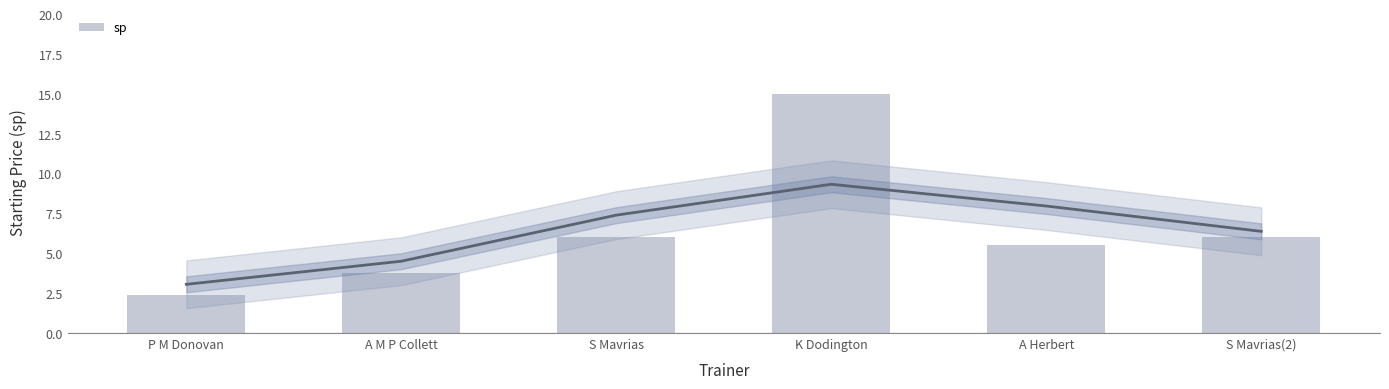

Which category has the lowest value across all series?

P M Donovan